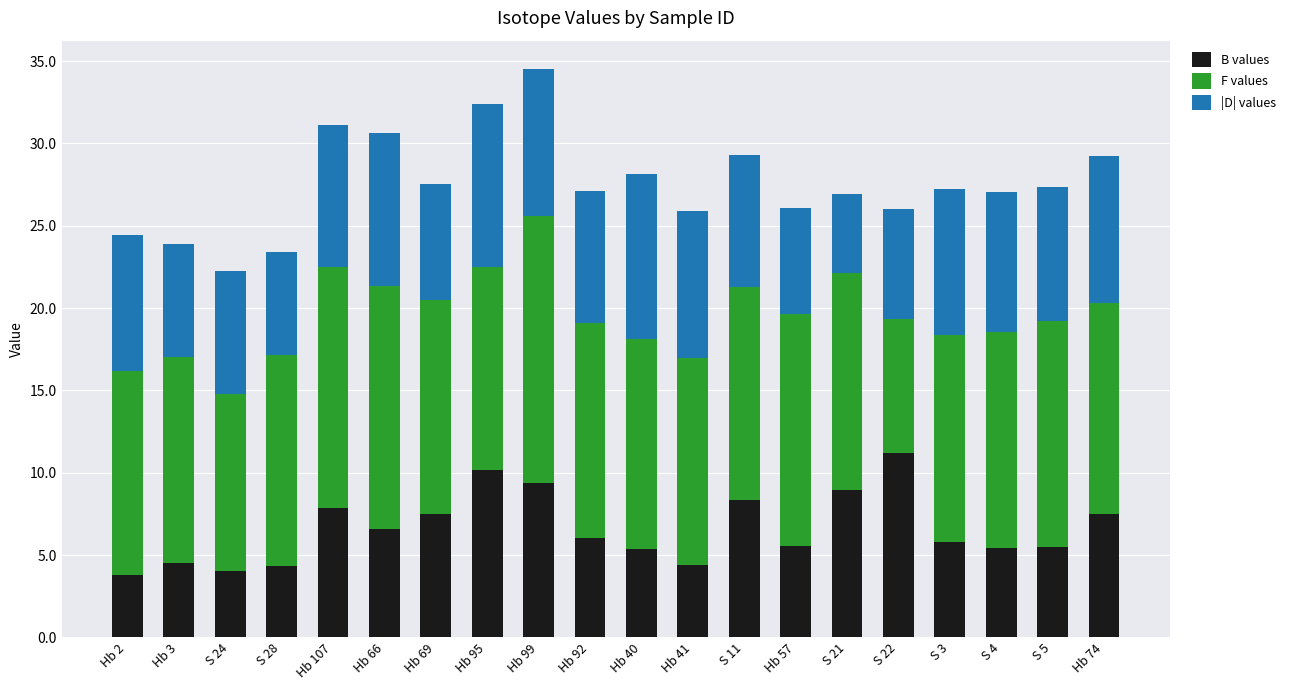

What is the highest value of the B values series?

11.2